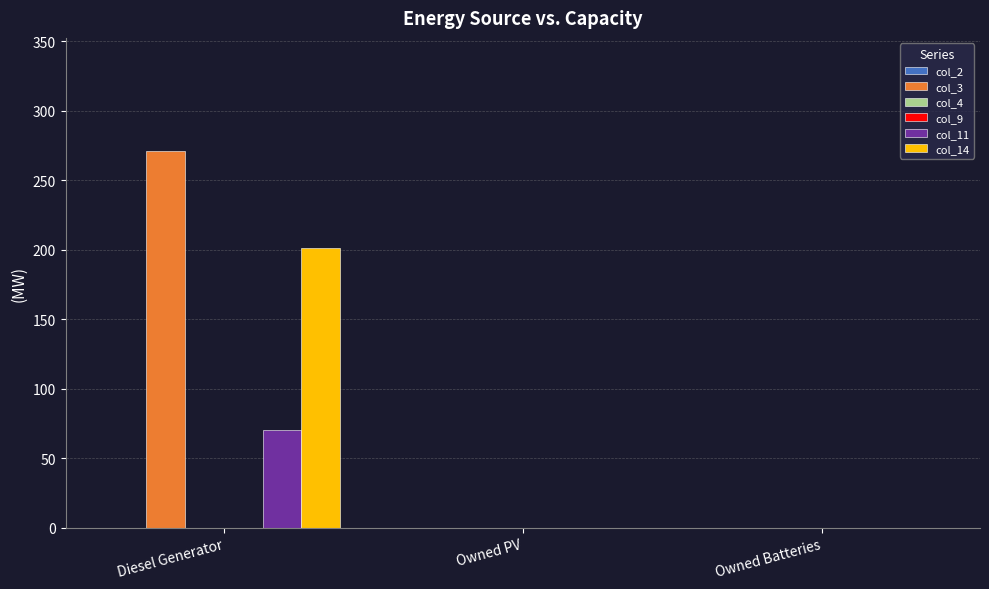

Which series has the largest range (max minus min)?

col_3